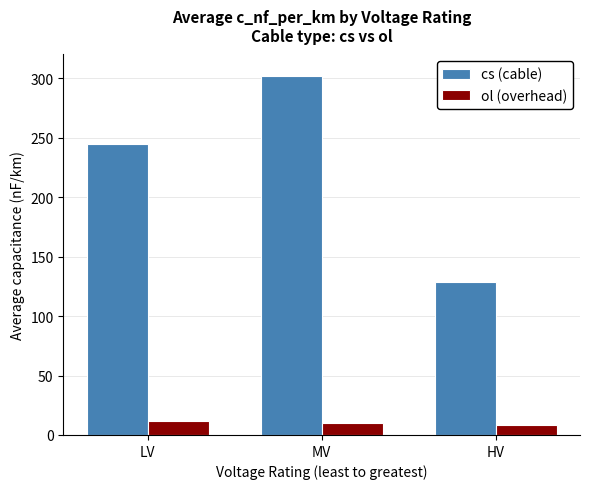

Where does the ol (overhead) series first go above 10?

LV